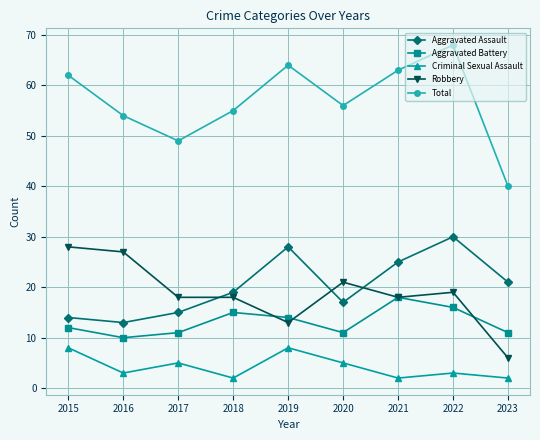

Where is Total nearest to the value 54?

2016